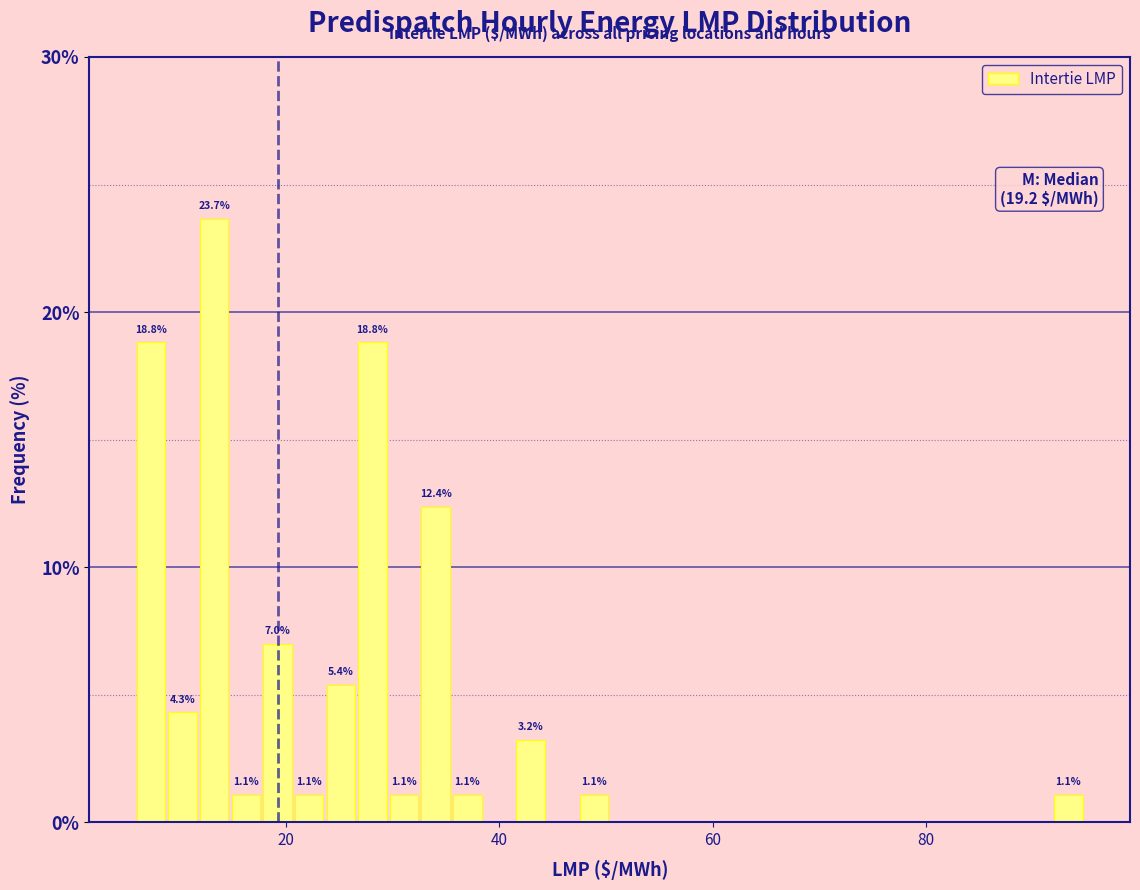

Around what value on the x-axis is the tallest bar? Give the approximate position of its centre, as read against the axis.

14